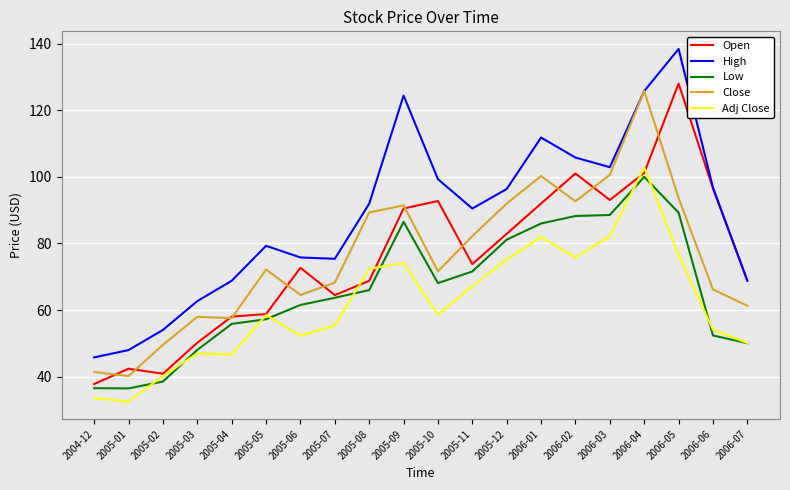

Between 2005-07 and 2005-12, which series saw the biggest shift?

Close